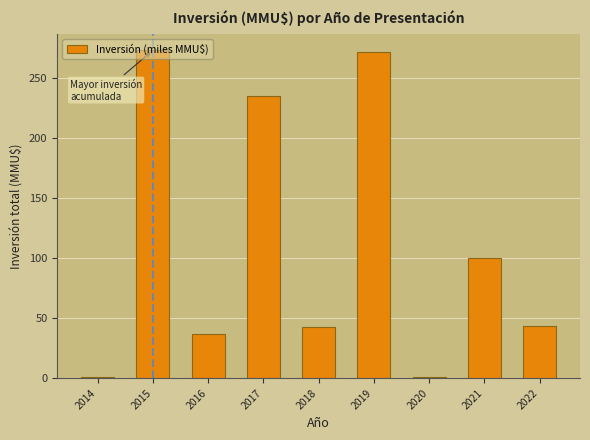

Where is the data nearest to the value 136?

2021